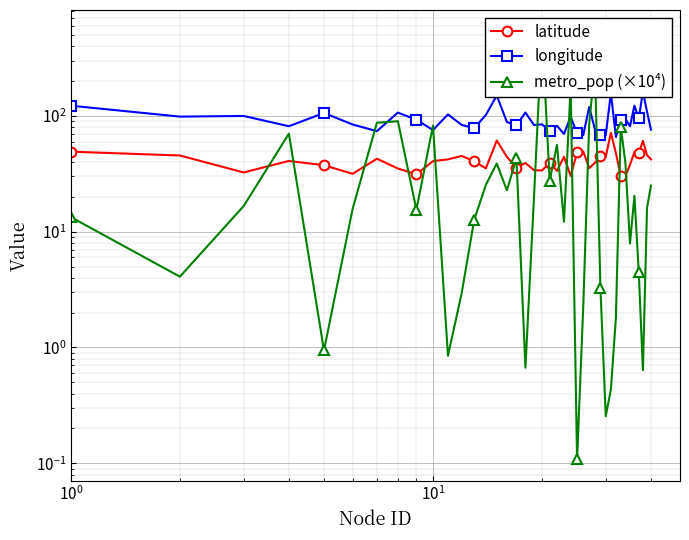

After their last crossing, which series has the higher values: latitude or metro_pop (×10⁴)?

latitude